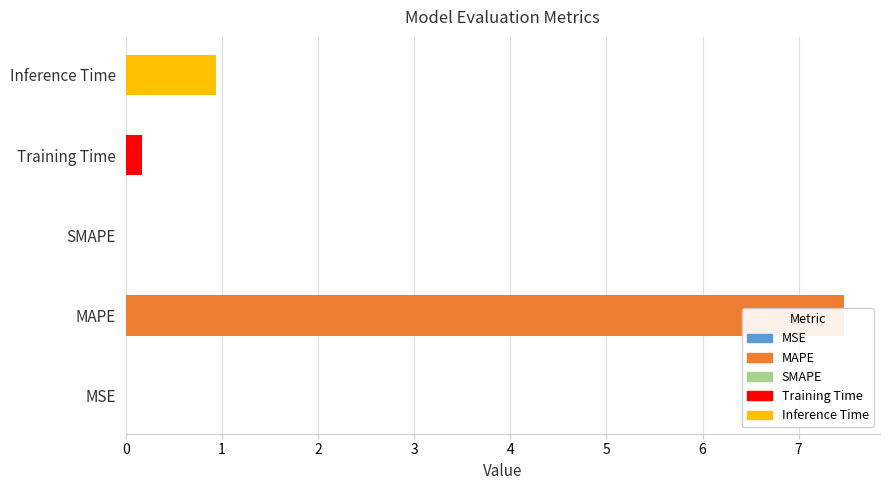

How many bars are there in total?

5